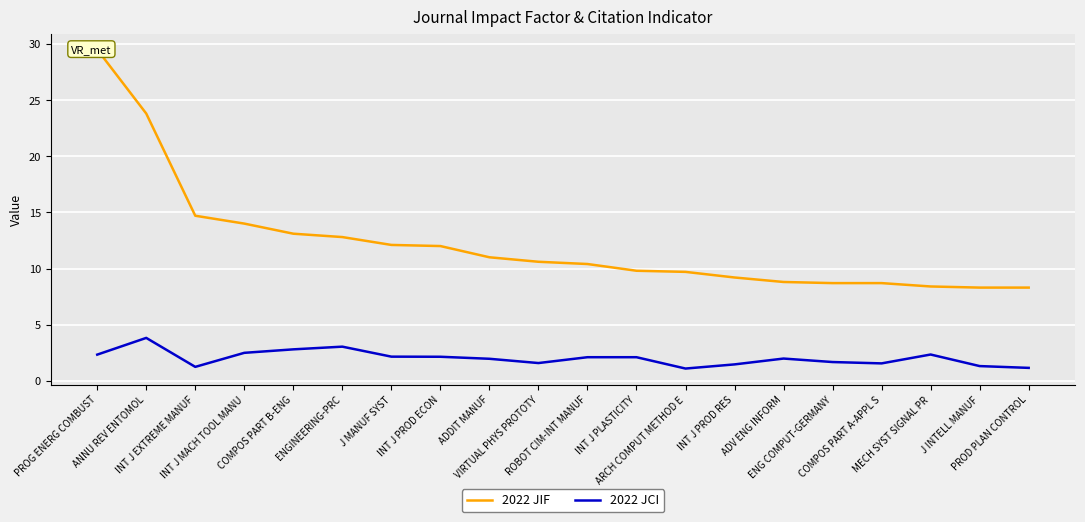

Where is the first local minimum for 2022 JCI?

INT J EXTREME MANUF